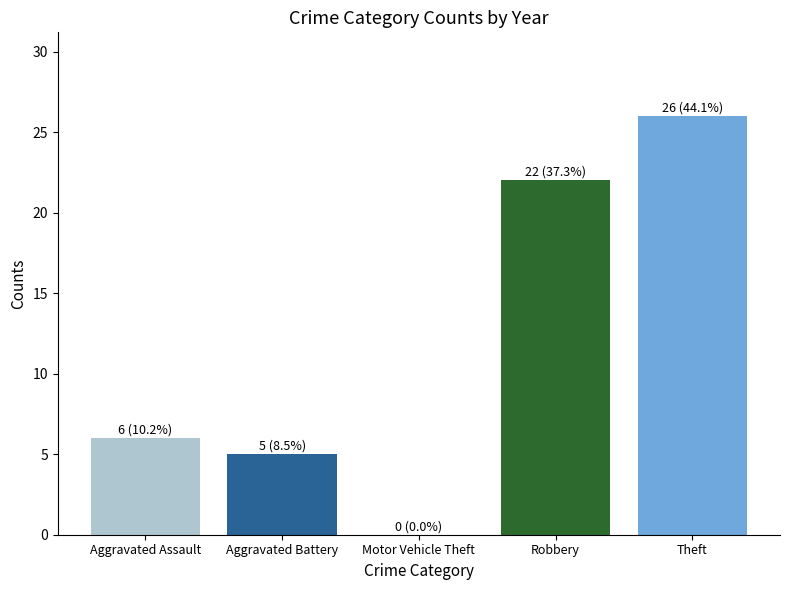

At which category does the chart reach its peak across all series?

Theft